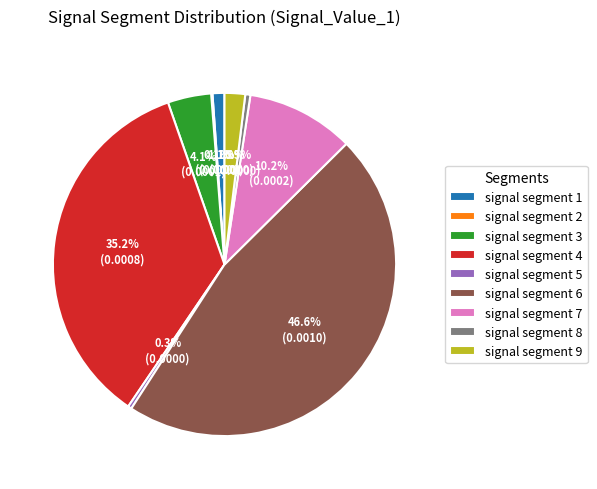

What is the total percentage of signal segment 6 and signal segment 3?

50.7%